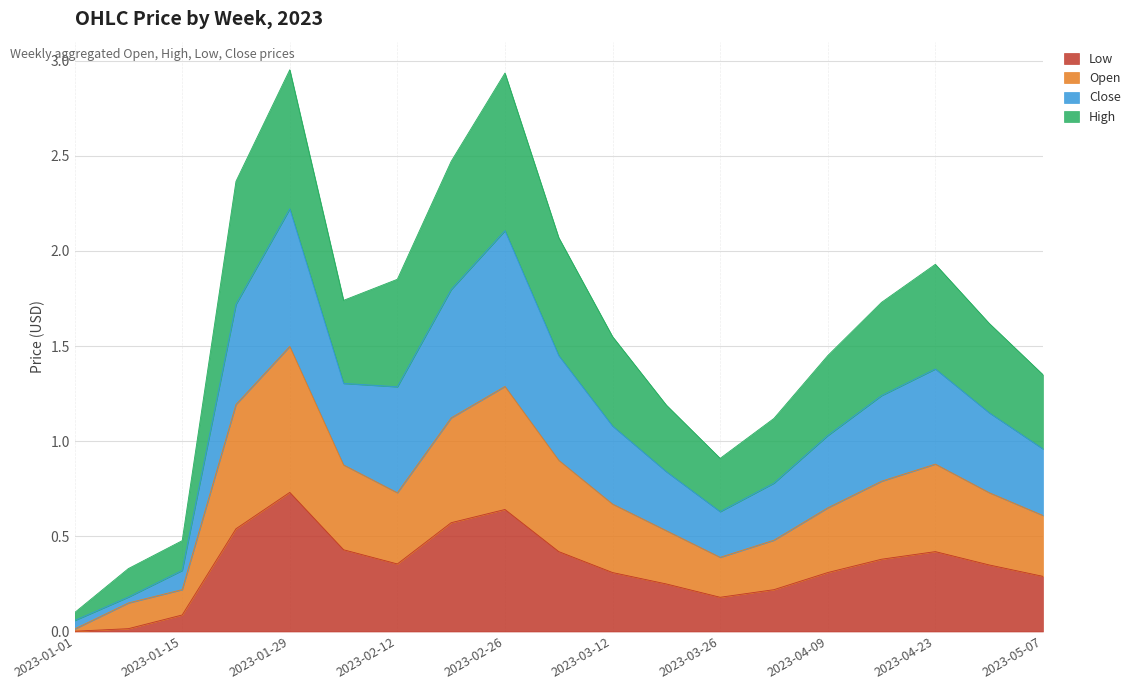

Is the value of Open at 2023-03-26 greater than the value of Close at 2023-02-26?

No